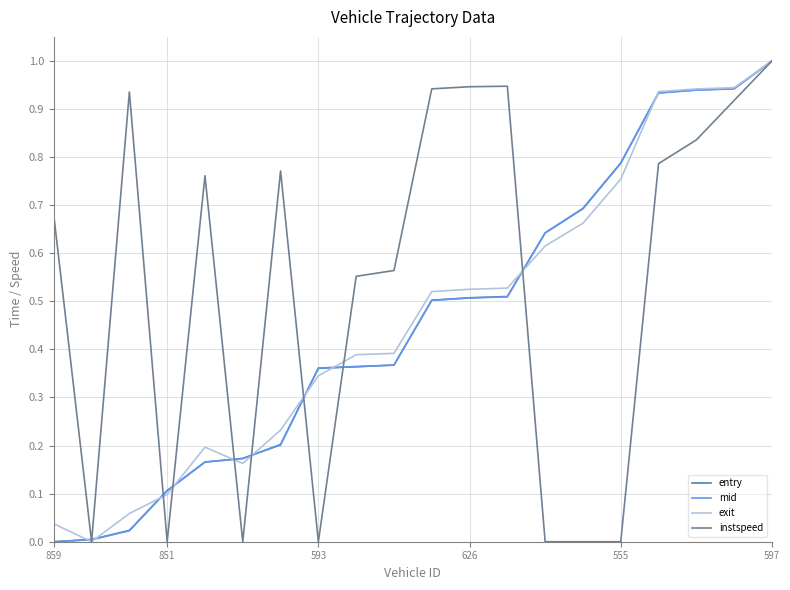

Is this an area chart (filled region under the line)?

No